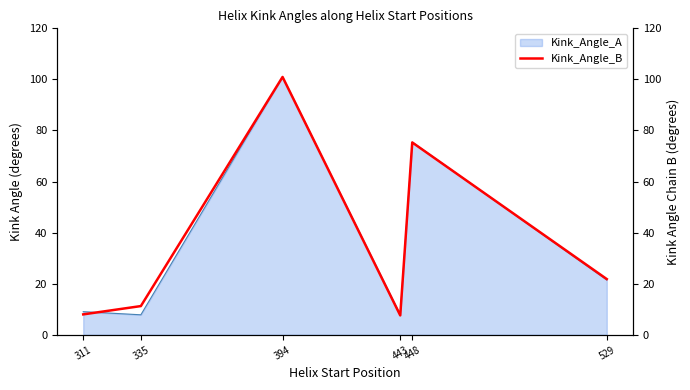

The chart shows a value of 12.7 at 311. True or false?

False